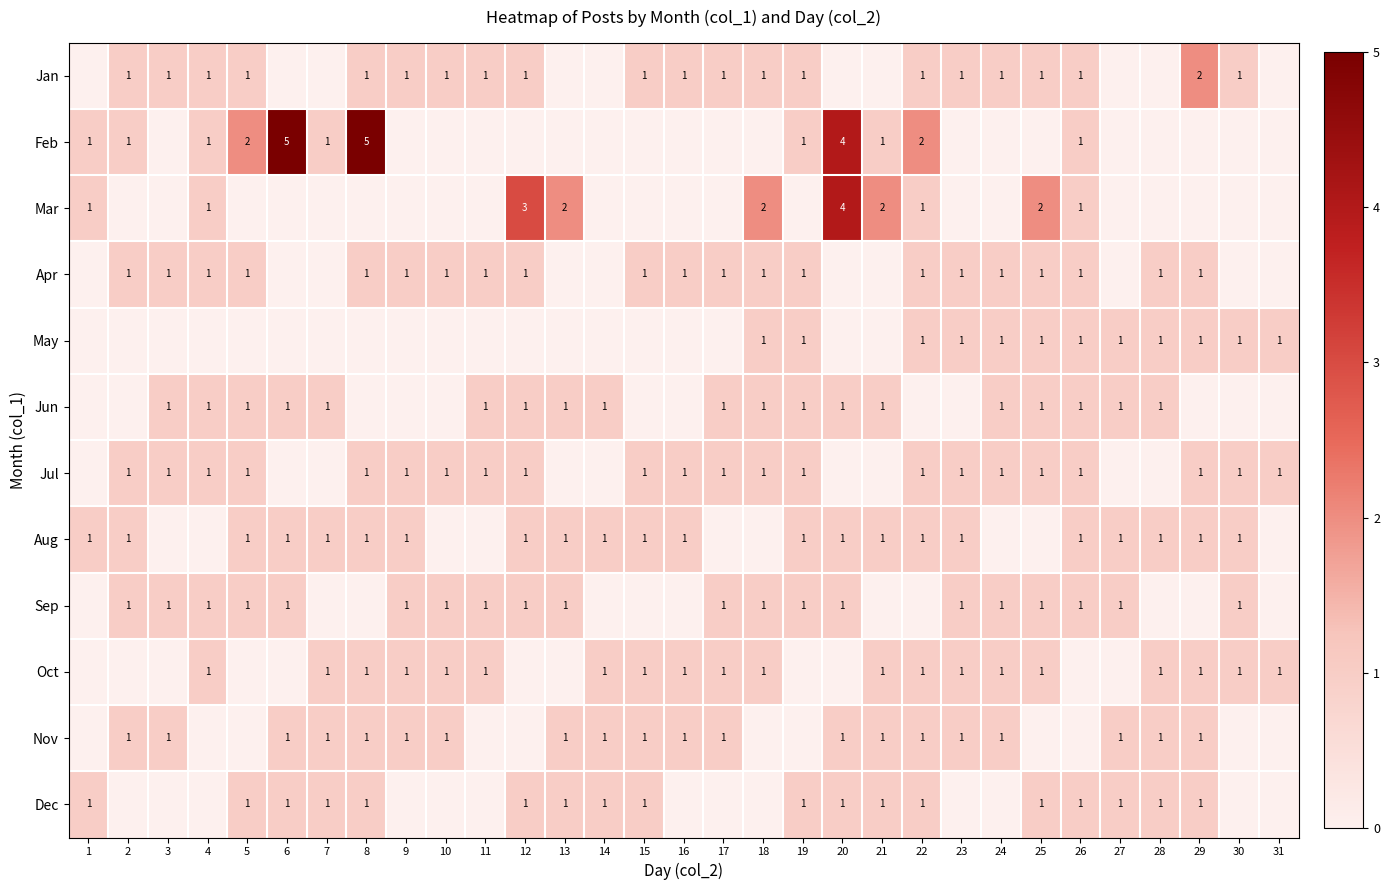

True or false: Dec has a value of 1 at 13.

True